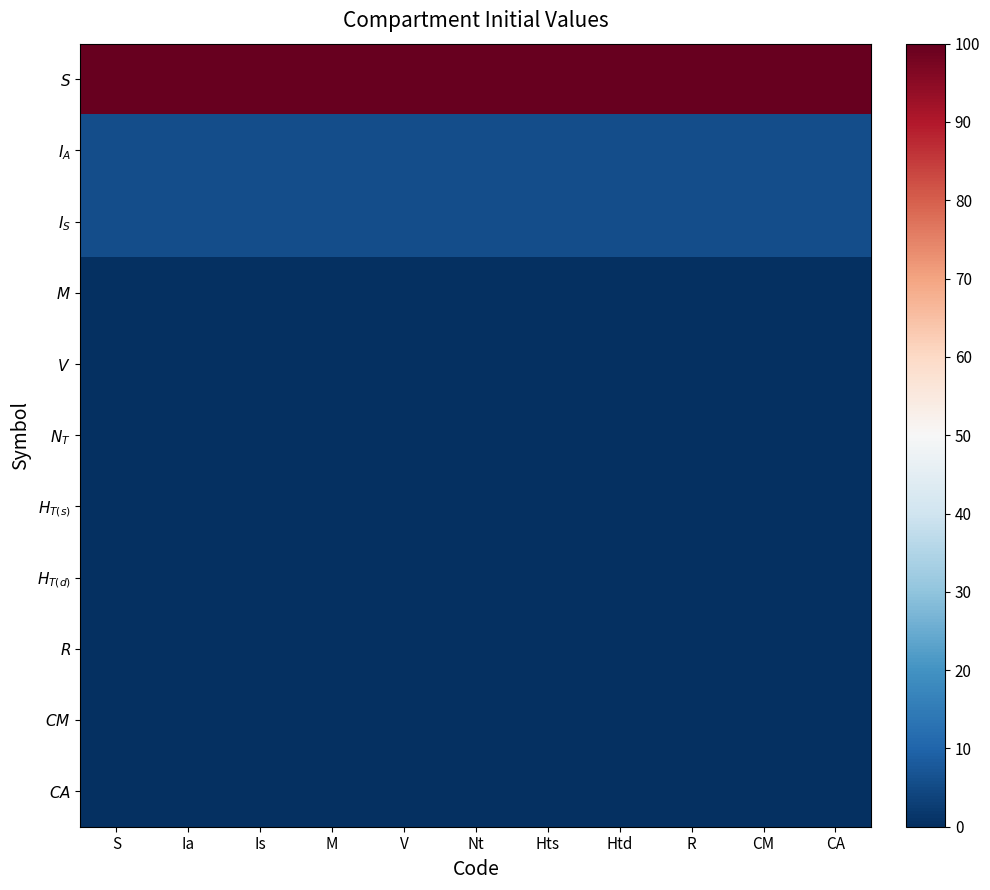

What is the difference between the highest and lowest values at V?

100.0